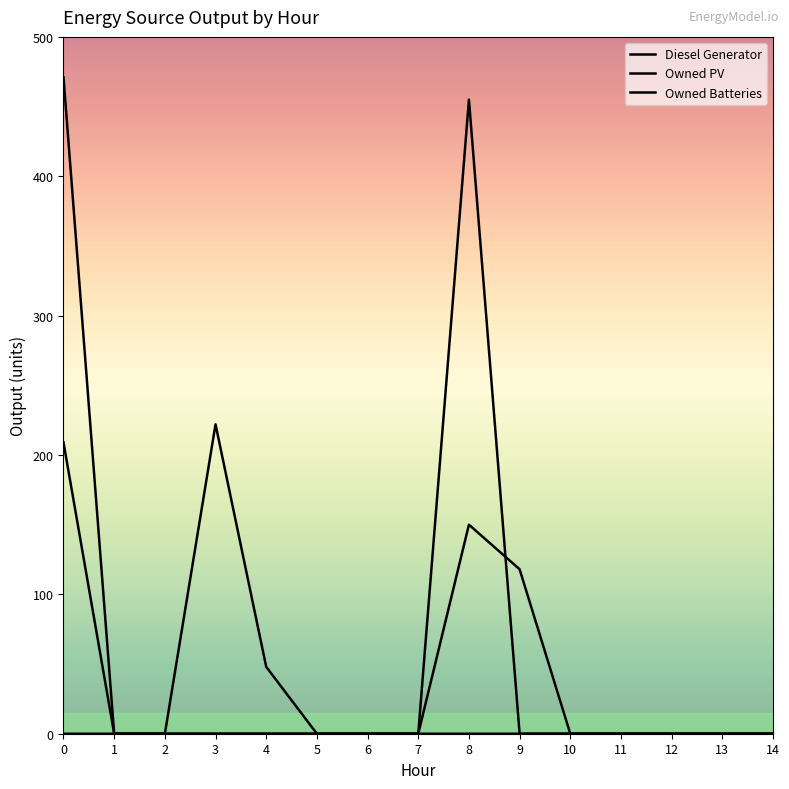

Is this an area chart (filled region under the line)?

No